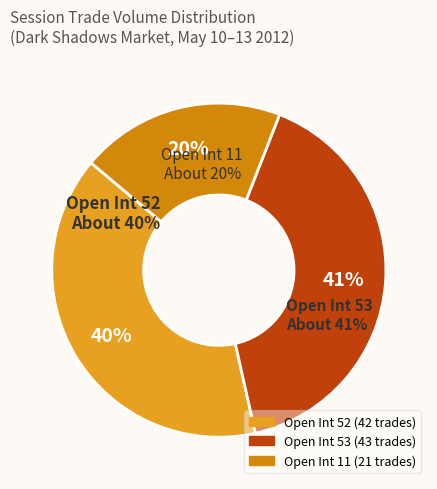

Which has a higher value, 53 or 0?

53